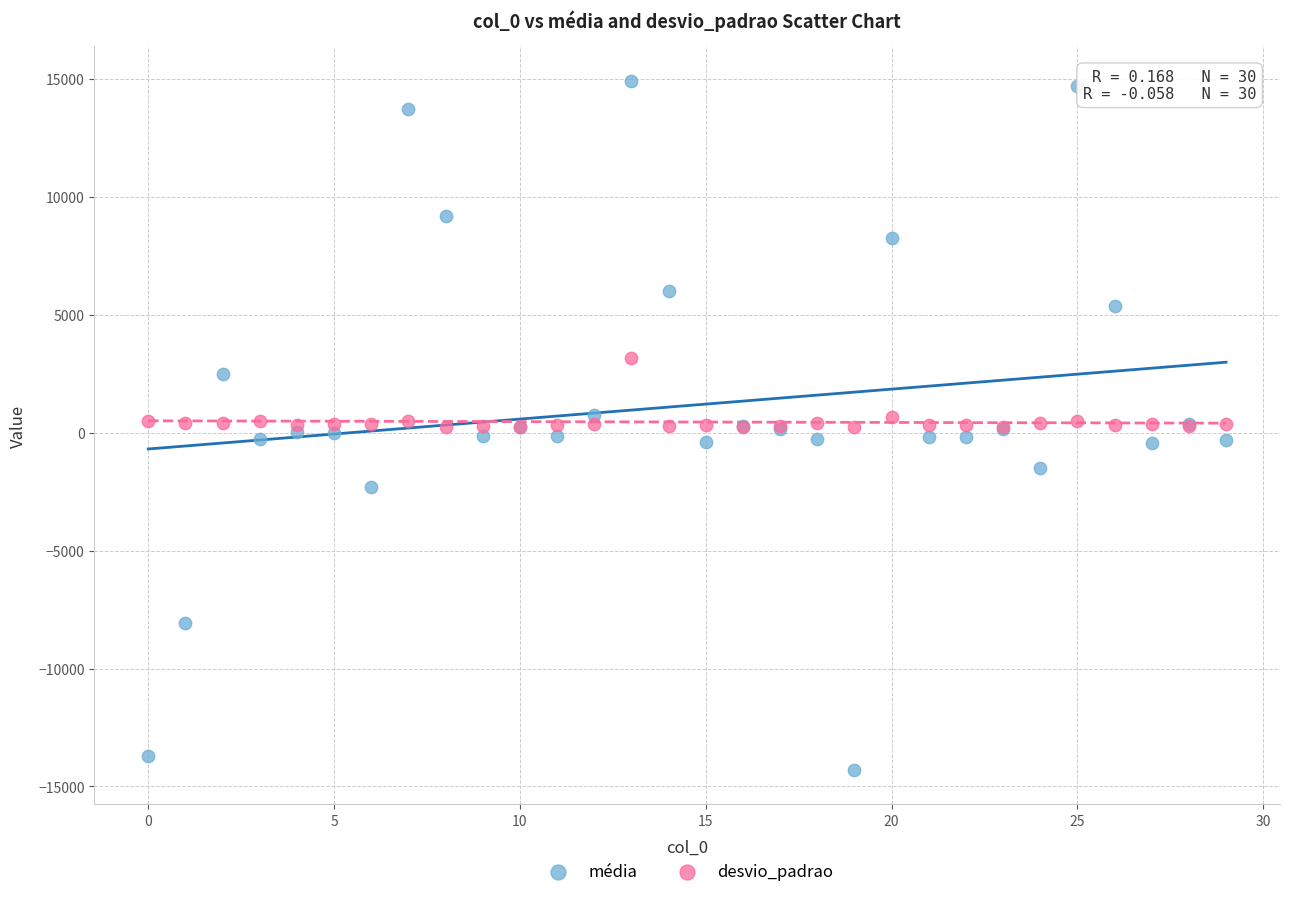

What are all the series names shown in the legend?

média, desvio_padrao